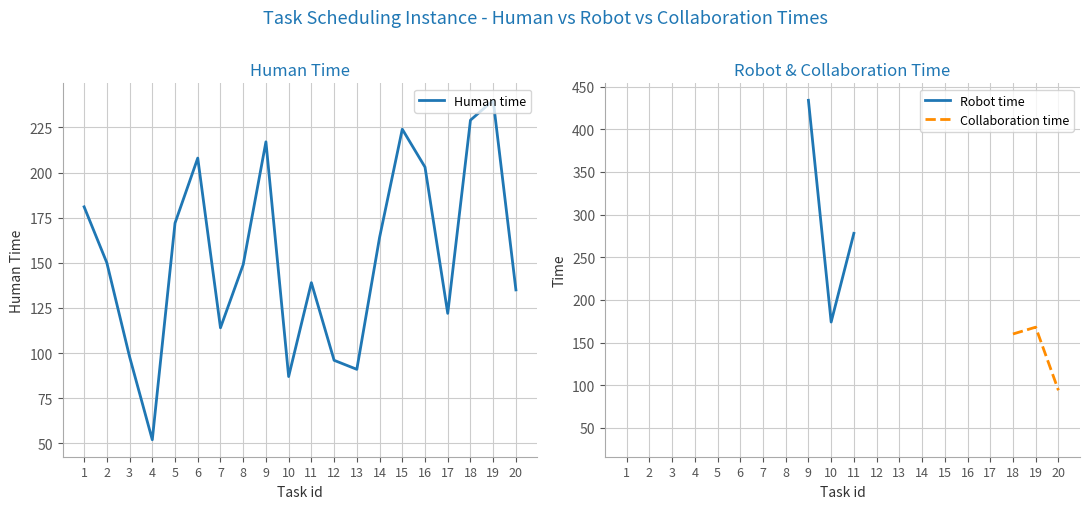

What value does the Human time series have at 17?

122